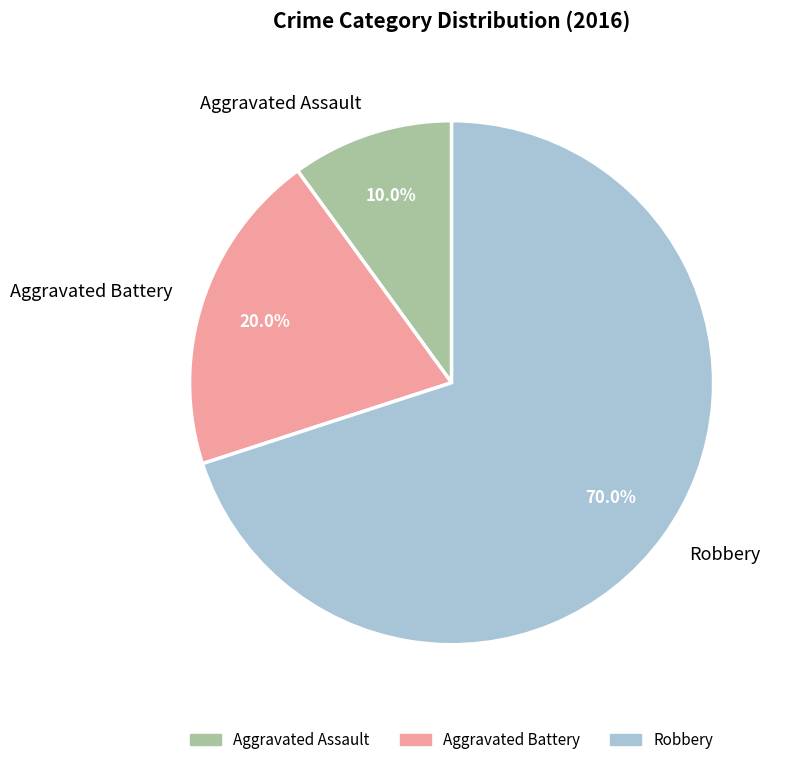

Count the number of slices in the pie.

3